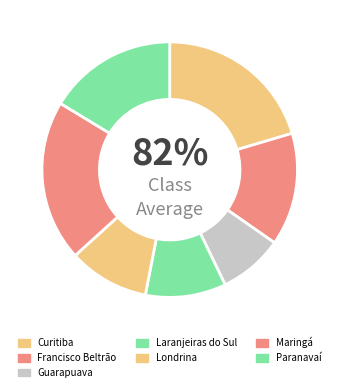

What portion of the pie excludes Francisco Beltrão?

85.7%